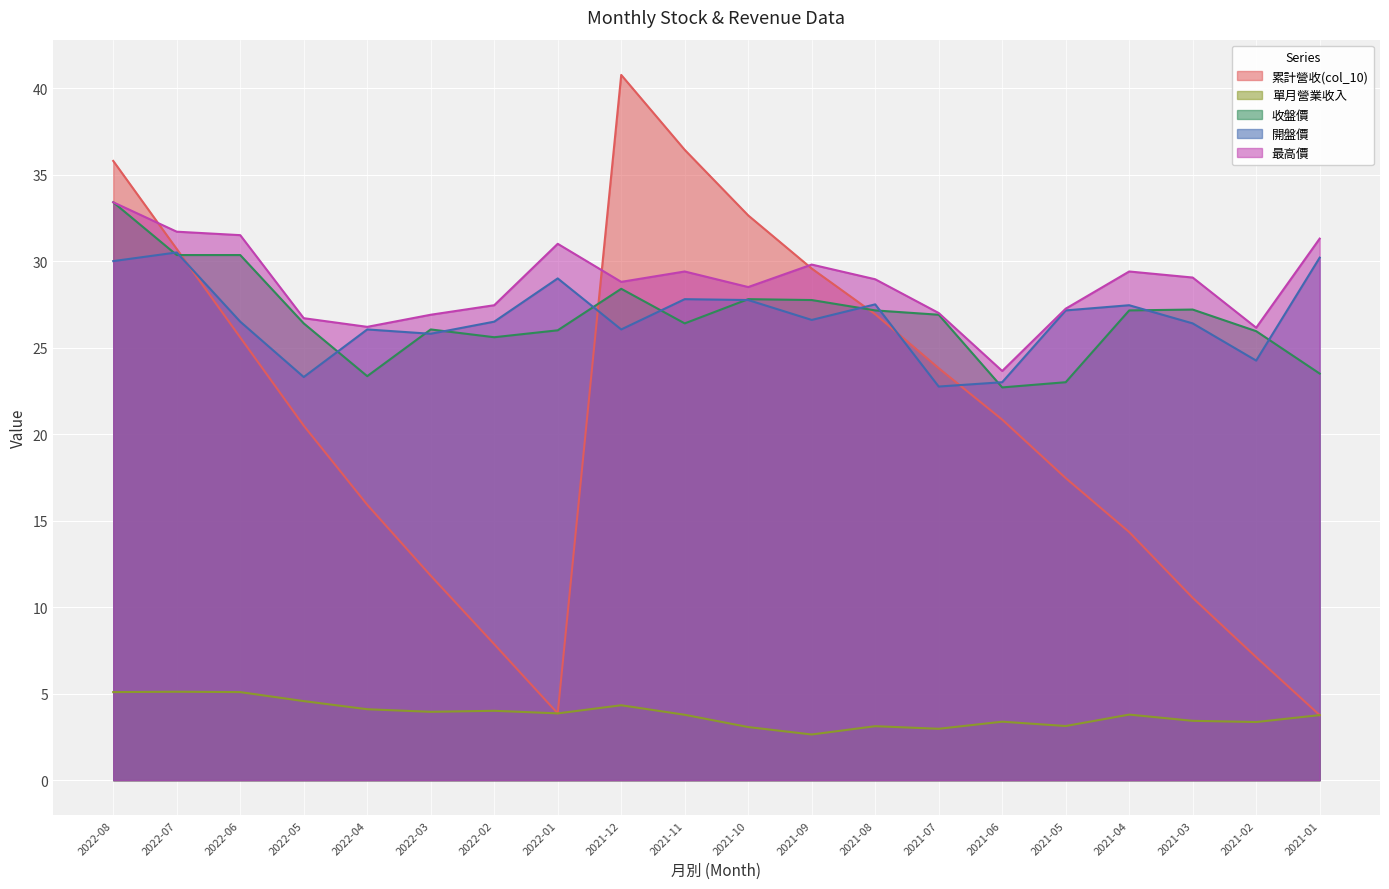

What are all the series names shown in the legend?

累計營收(col_10), 單月營業收入, 收盤價, 開盤價, 最高價